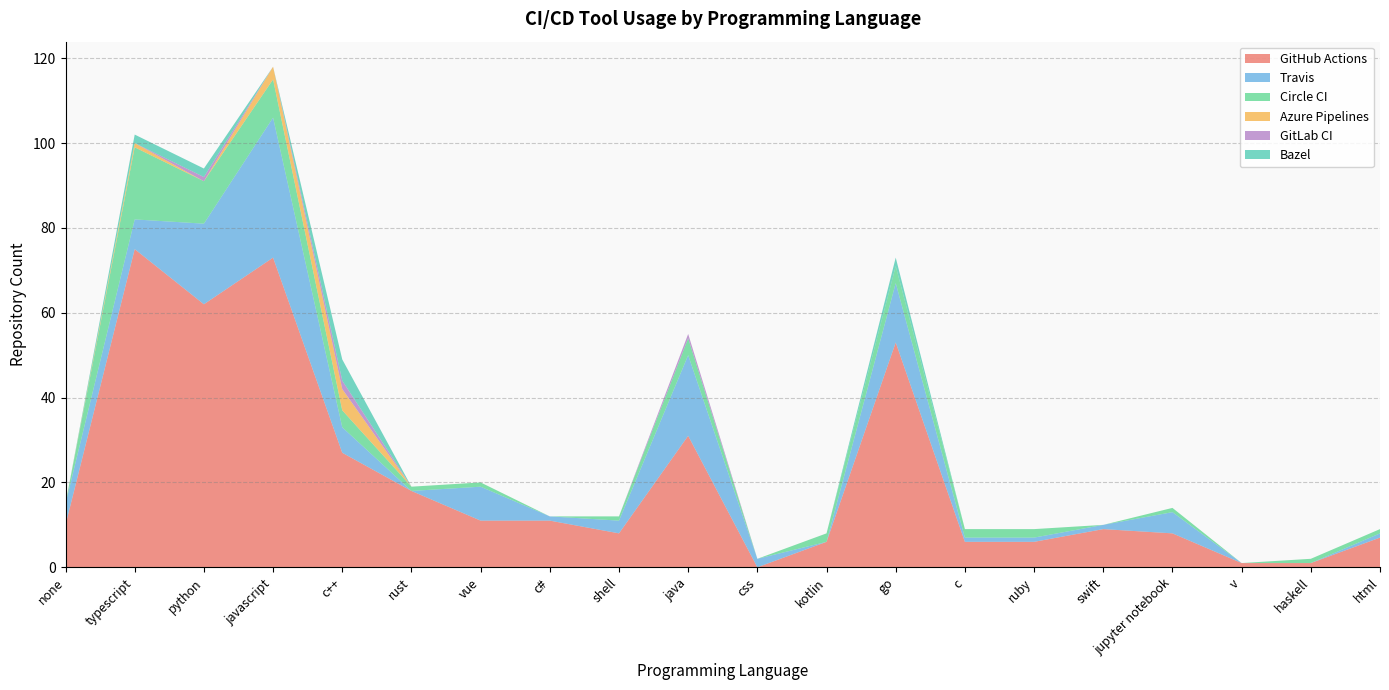

Reading right to left, what are all the values shown in this chart?

GitHub Actions: 7	1	1	8	9	6	6	53	6	0	31	8	11	11	18	27	73	62	75	10
Travis: 1	0	0	5	1	1	1	14	0	2	19	3	1	8	0	6	33	19	7	5
Circle CI: 1	1	0	1	0	2	2	4	2	0	4	1	0	1	1	4	9	10	17	0
Azure Pipelines: 0	0	0	0	0	0	0	0	0	0	0	0	0	0	0	5	3	0	1	0
GitLab CI: 0	0	0	0	0	0	0	0	0	0	1	0	0	0	0	2	0	1	0	0
Bazel: 0	0	0	0	0	0	0	2	0	0	0	0	0	0	0	5	0	2	2	0